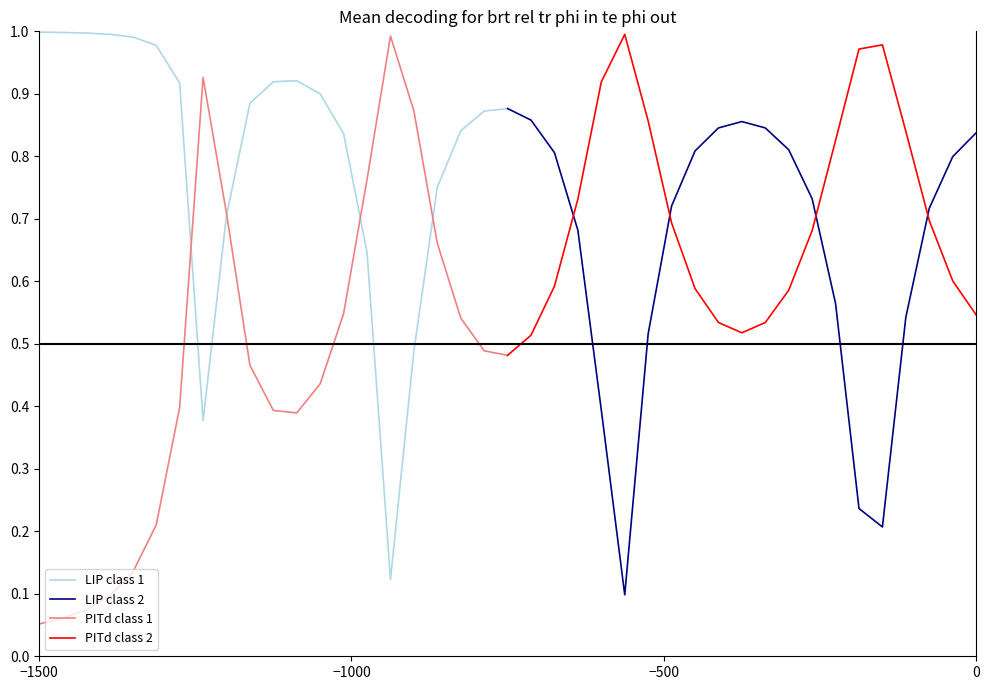

True or false: PITd class 1 and PITd class 2 cross at least once.

True